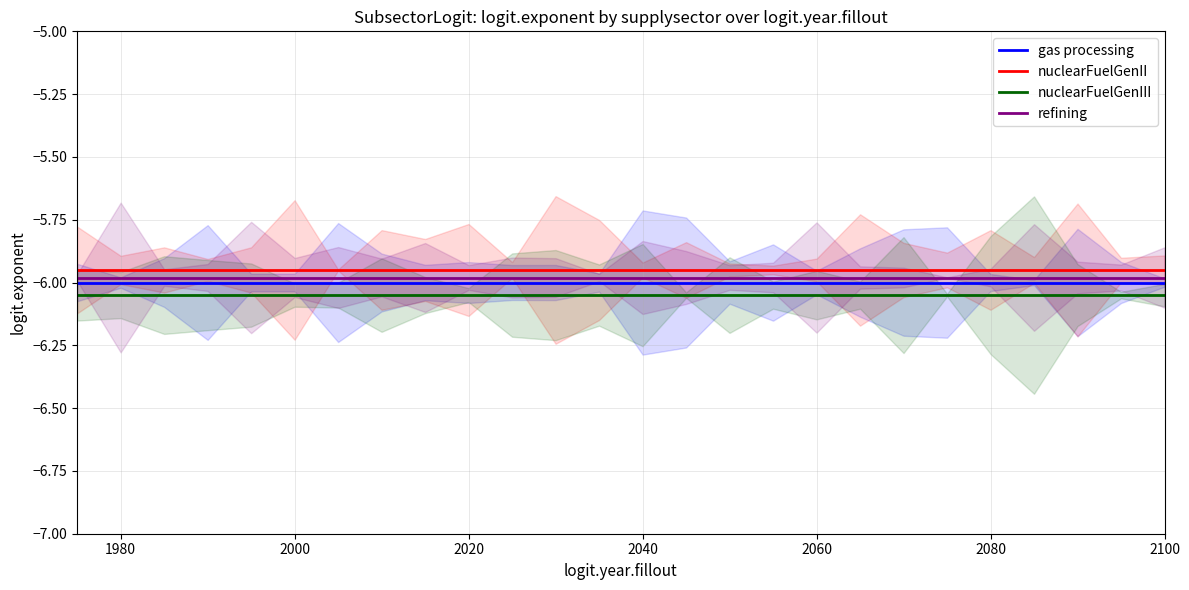

True or false: nuclearFuelGenII and gas processing cross at least once.

False